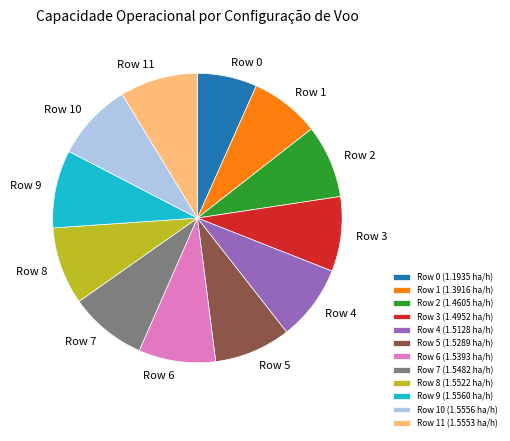

Combined, do Row 5 (1.5289 ha/h) and Row 3 (1.4952 ha/h) account for over 50%?

No